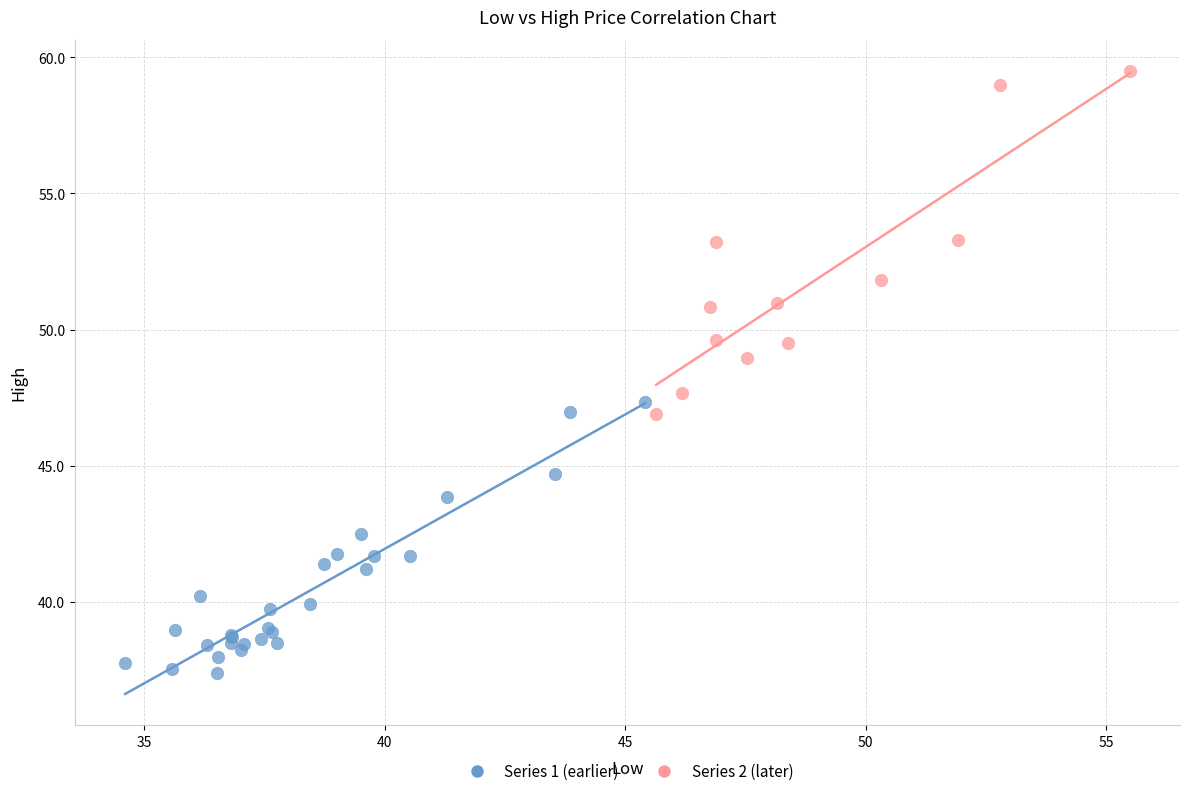

Which series has the largest Y range (max minus min)?

Series 2 (later)